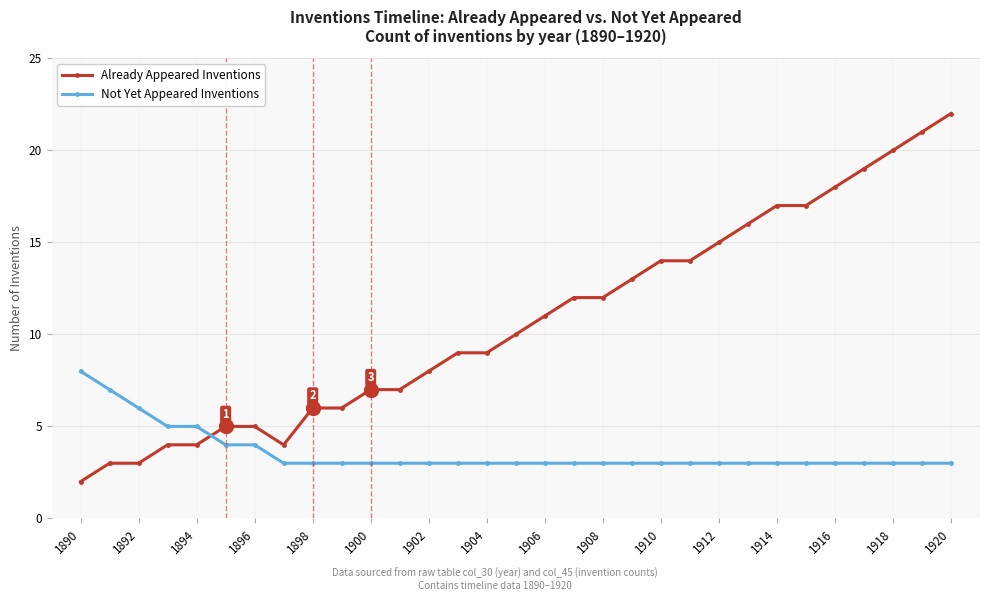

What is the difference between the maximum and minimum values in the Not Yet Appeared Inventions series?

5